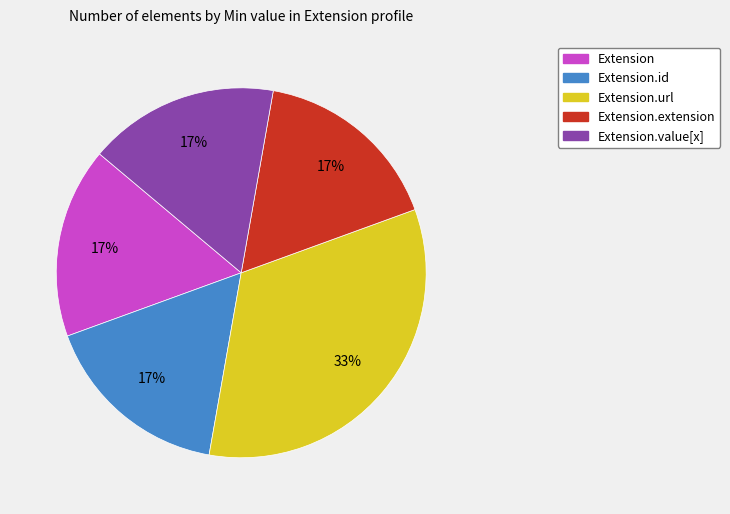

How many segments does this pie chart have?

5